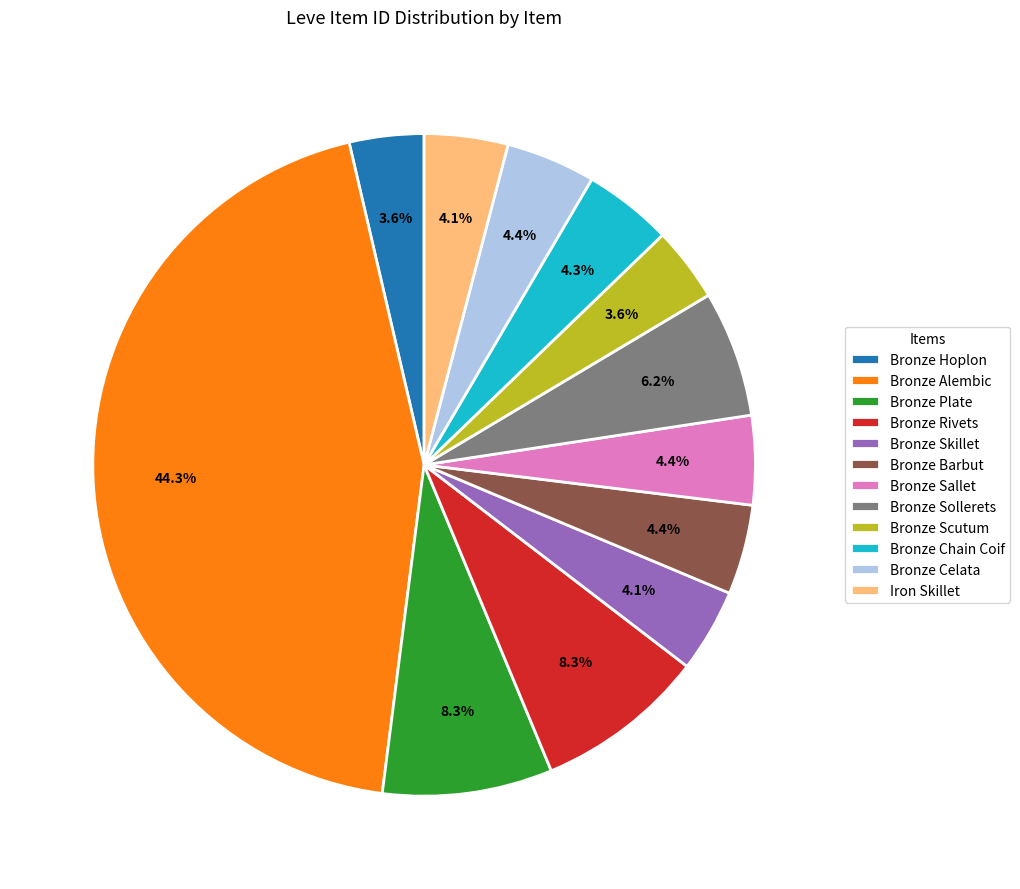

Approximately how many times larger is the value at Bronze Chain Coif compared to Bronze Rivets?

0.5